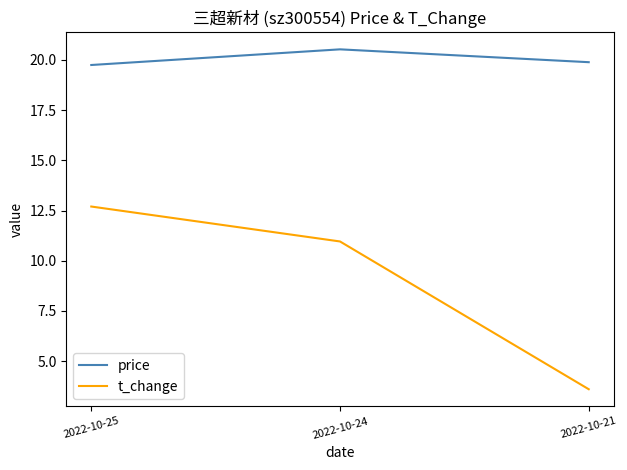

What is the difference between the second highest and minimum values in the price series?

0.1